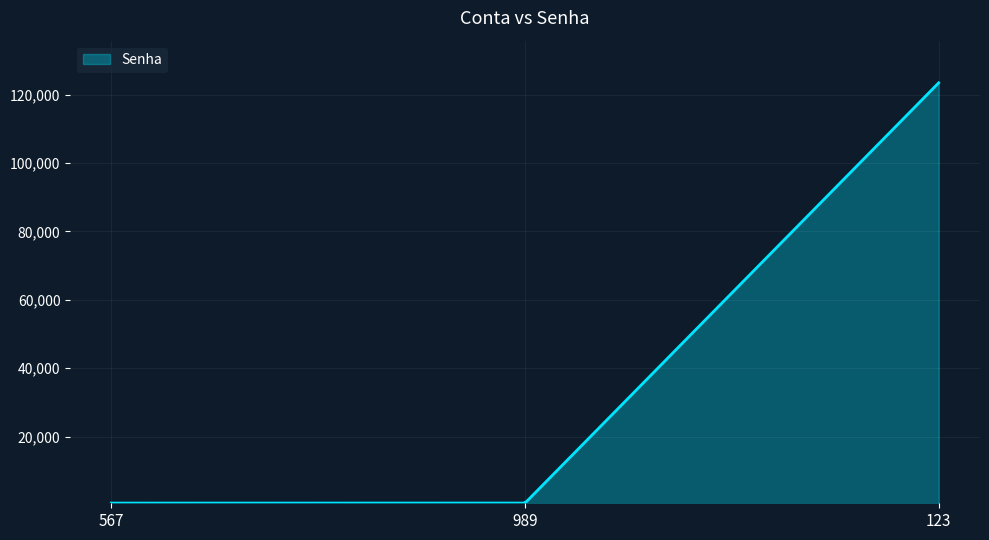

What is the greatest value displayed?

123456.0